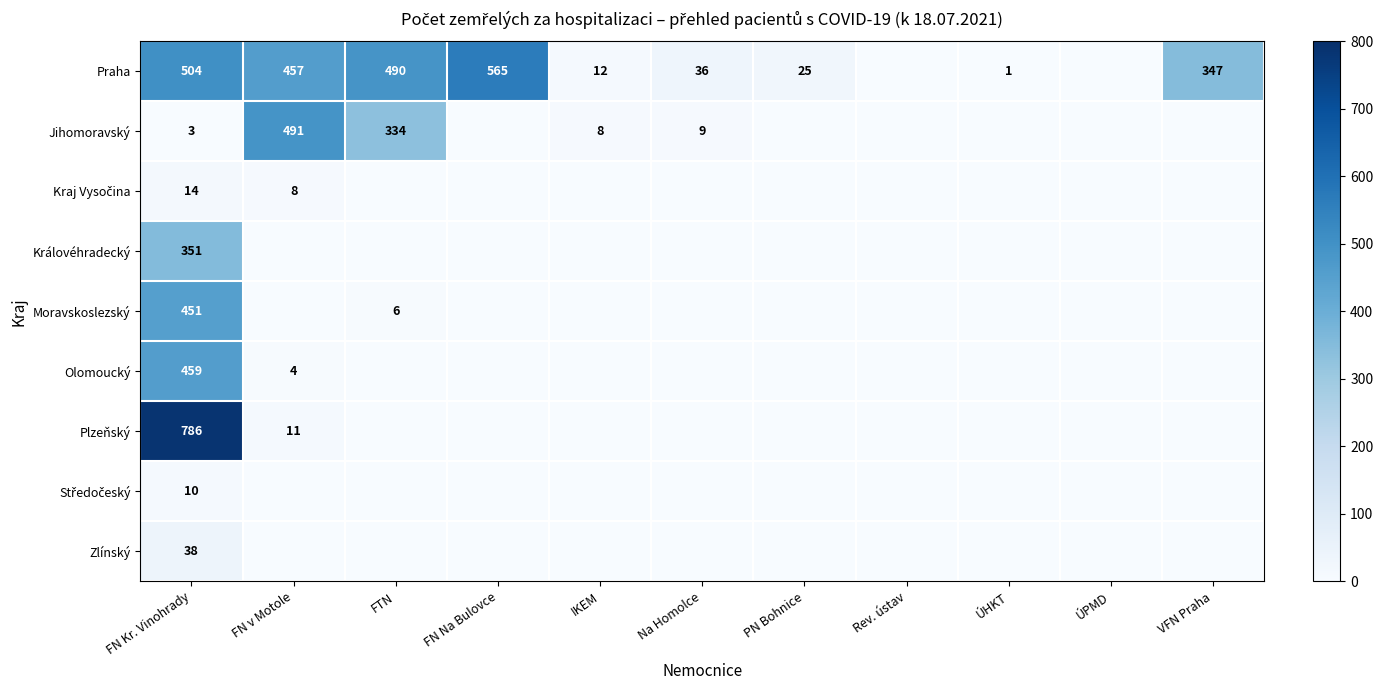

Is the value of Moravskoslezský at FTN greater than the value of Praha at Na Homolce?

No